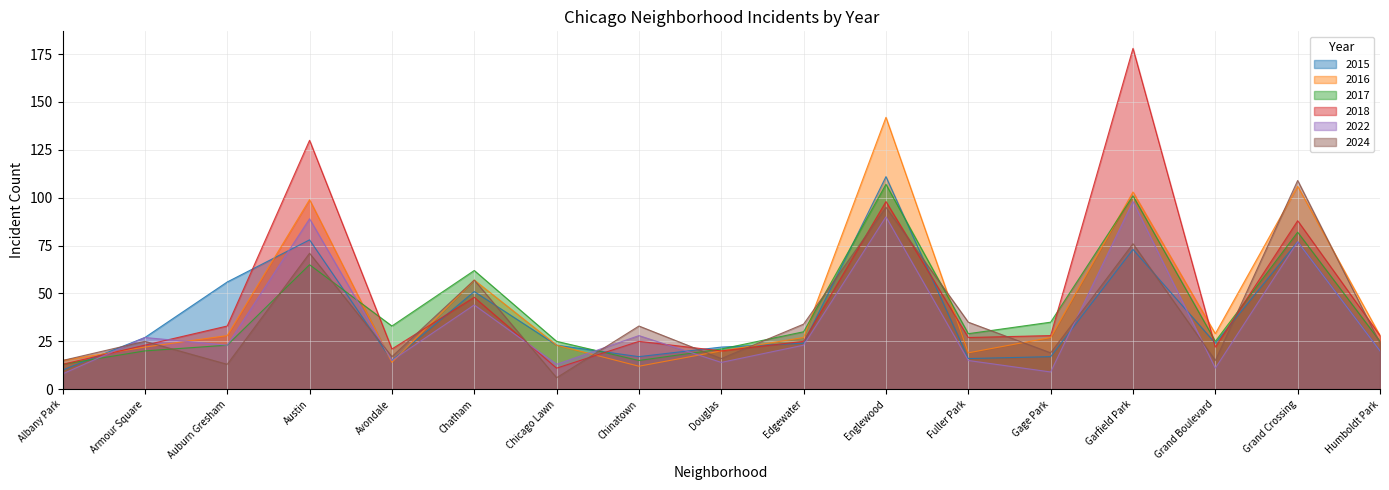

At which category is the sum across all series the highest?

Englewood